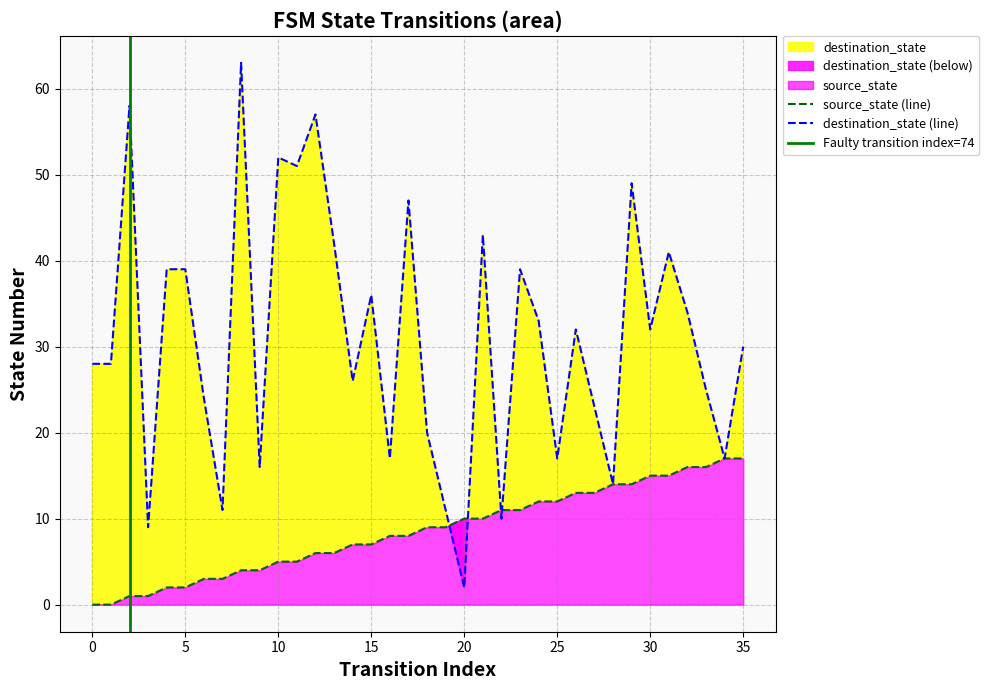

Reading left to right, what are all the values shown in this chart?

source_state: 0	0	1	1	2	2	3	3	4	4	5	5	6	6	7	7	8	8	9	9	10	10	11	11	12	12	13	13	14	14	15	15	16	16	17	17
destination_state: 28	28	58	9	39	39	24	11	63	16	52	51	57	42	26	36	17	47	20	11	2	43	10	39	33	17	32	23	14	49	32	41	34	25	17	30